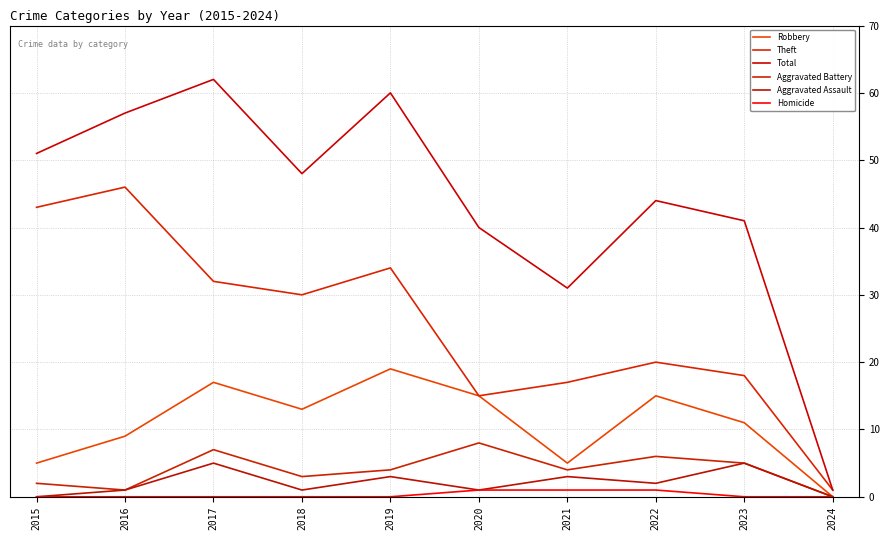

What is the highest value of the Aggravated Battery series?

8